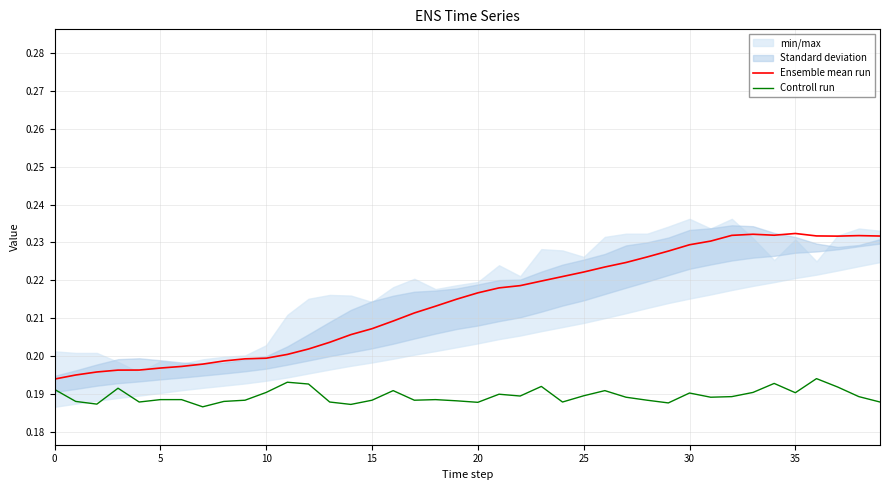

True or false: Controll run has more than 1 interior local peaks.

True